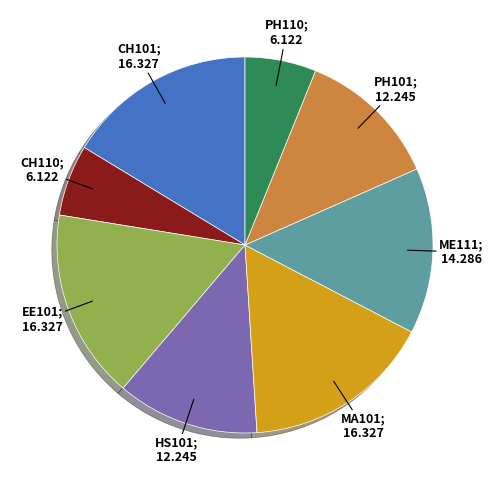

Is there any slice that represents more than half of the pie?

No